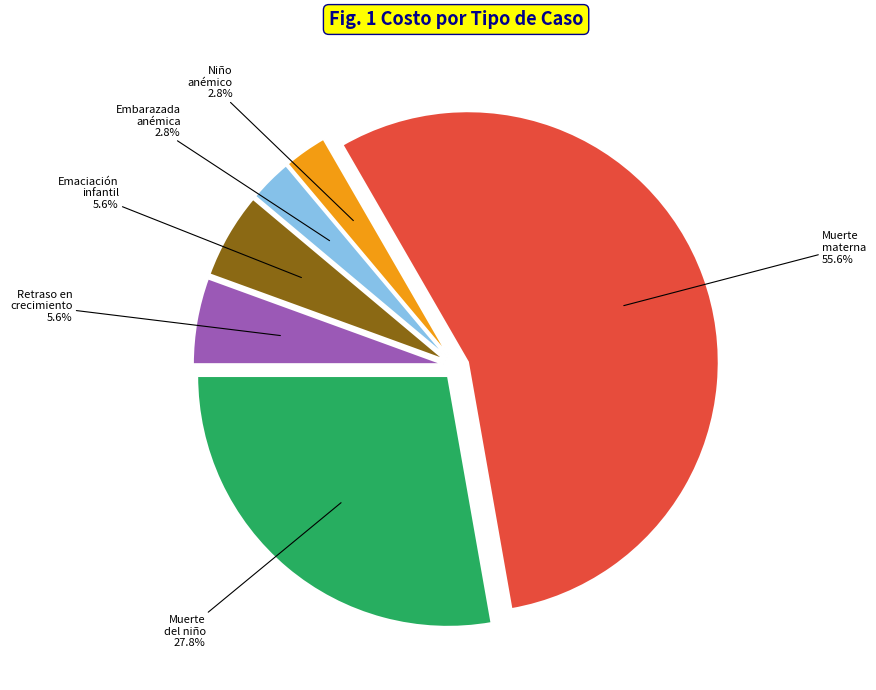

How many slices are in this pie chart?

6